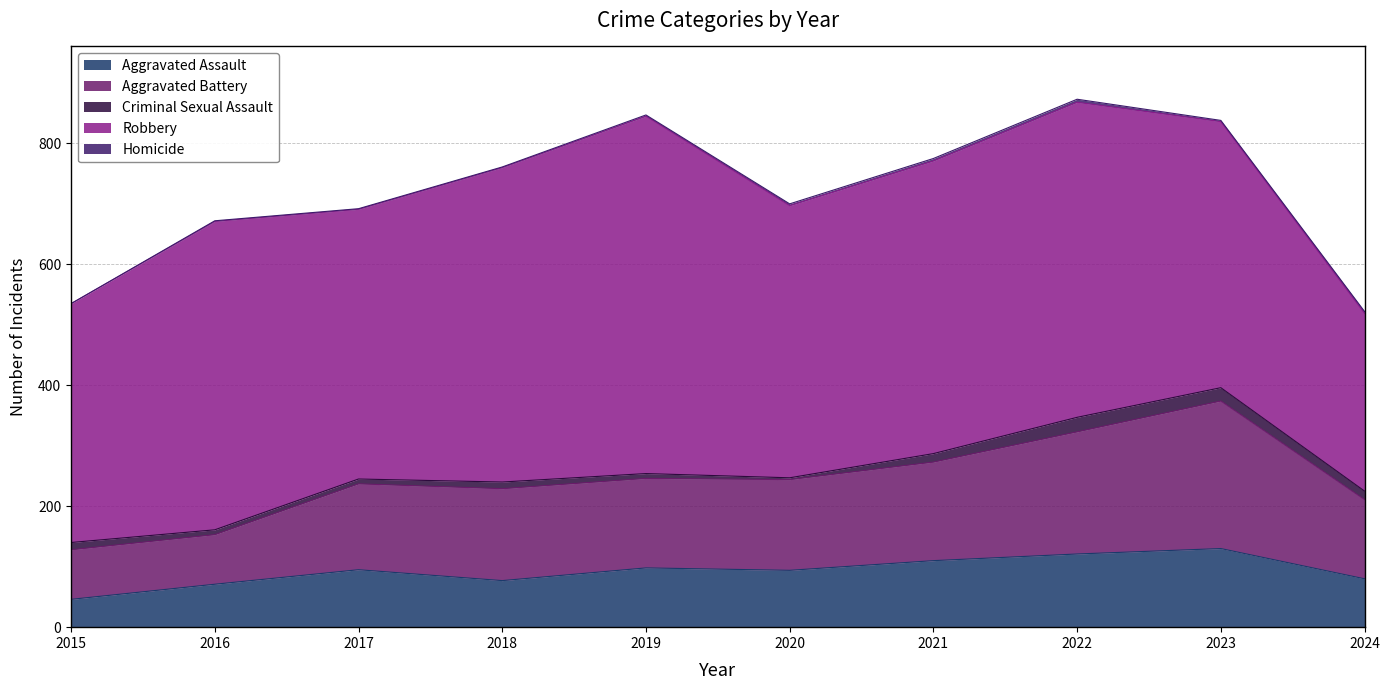

What is the average value of the Homicide series?

2